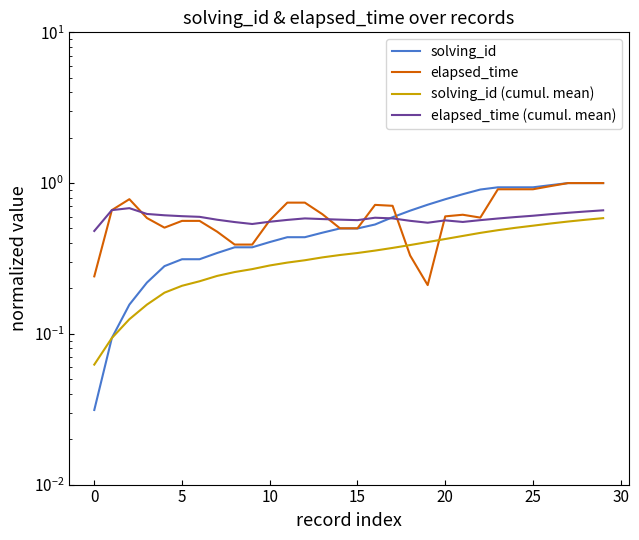

Which series ends up on top after the final intersection of elapsed_time and elapsed_time (cumul. mean)?

elapsed_time